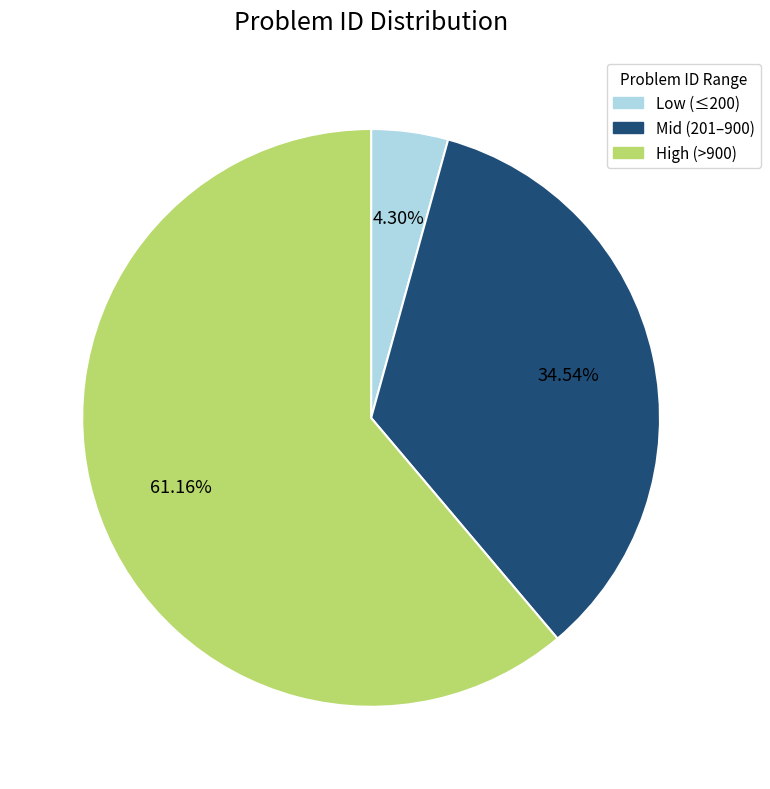

Is there a majority slice in this chart?

Yes